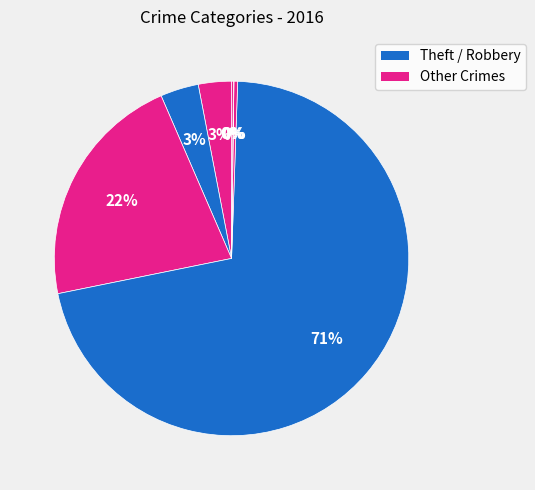

Is there a majority slice in this chart?

Yes